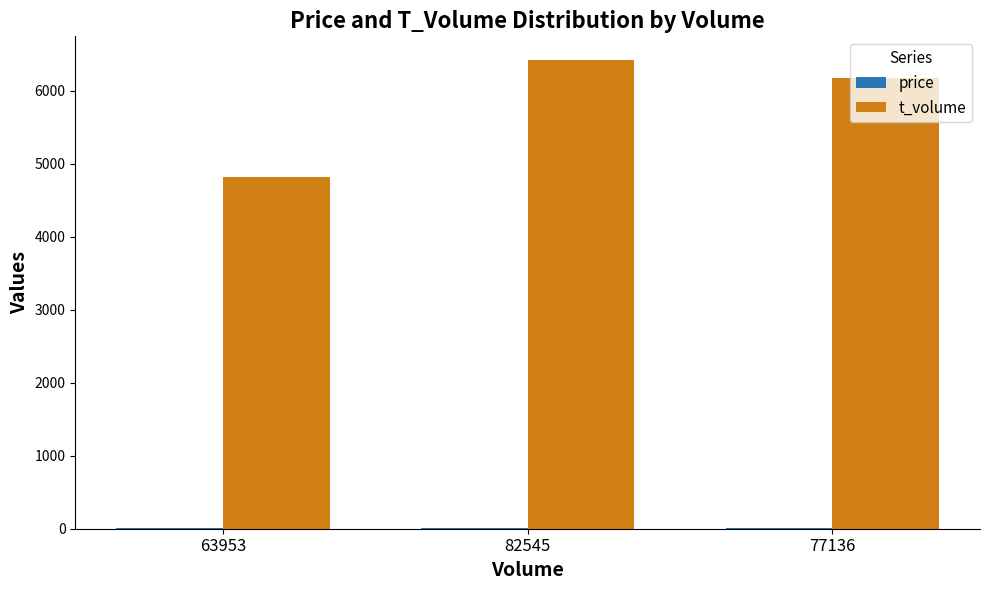

At which label is t_volume closest to 5620?

77136